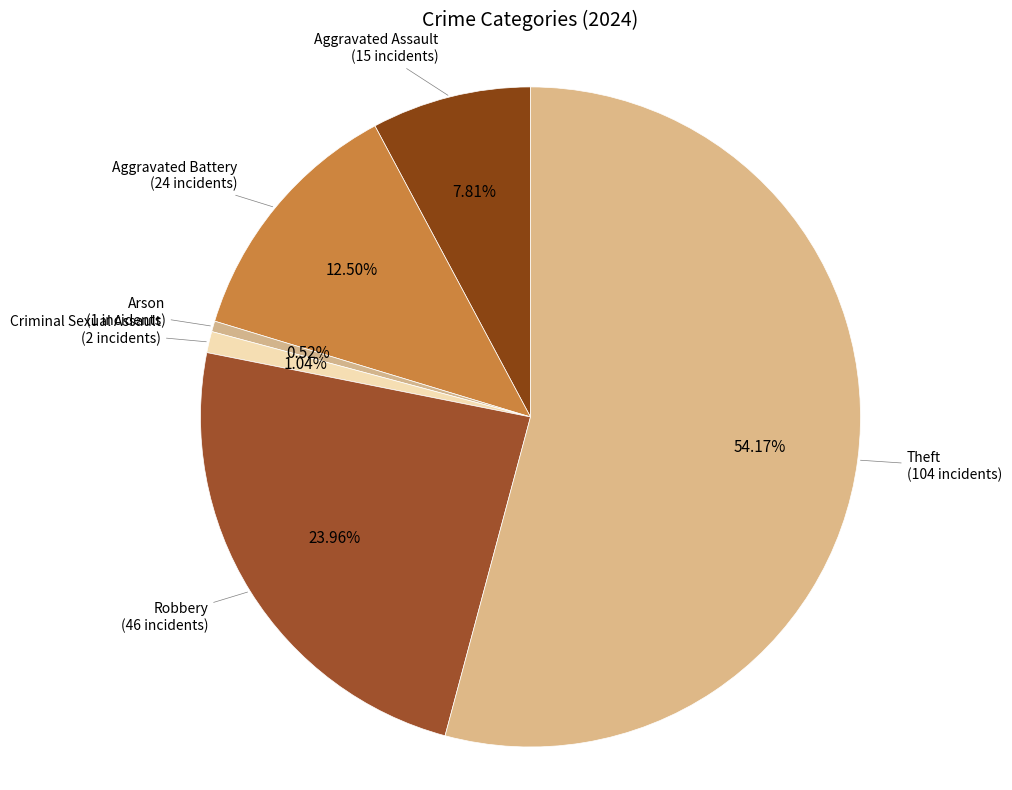

What percentage is the Aggravated Assault slice, to the nearest percent?

8%